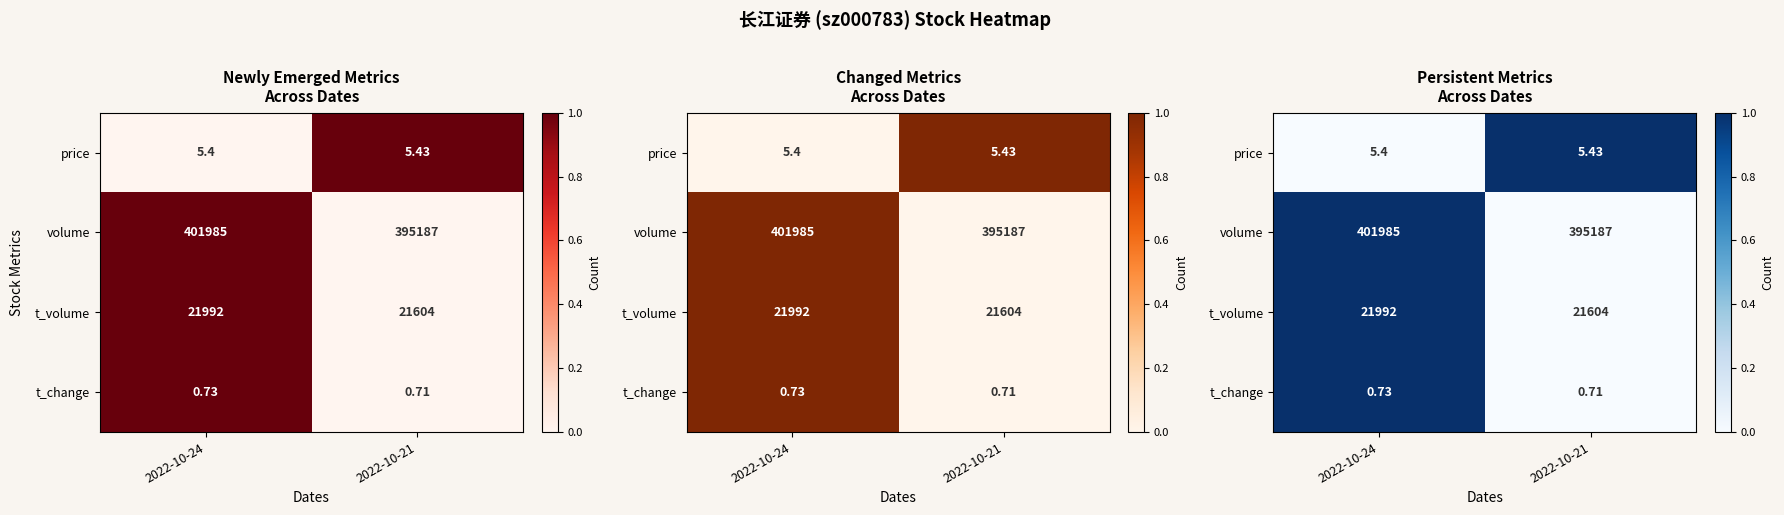

Rank the categories by t_volume value from highest to lowest.

2022-10-24, 2022-10-21